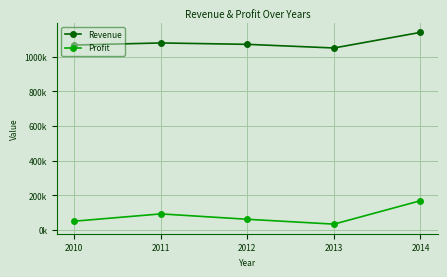

What are all the series names shown in the legend?

Revenue, Profit